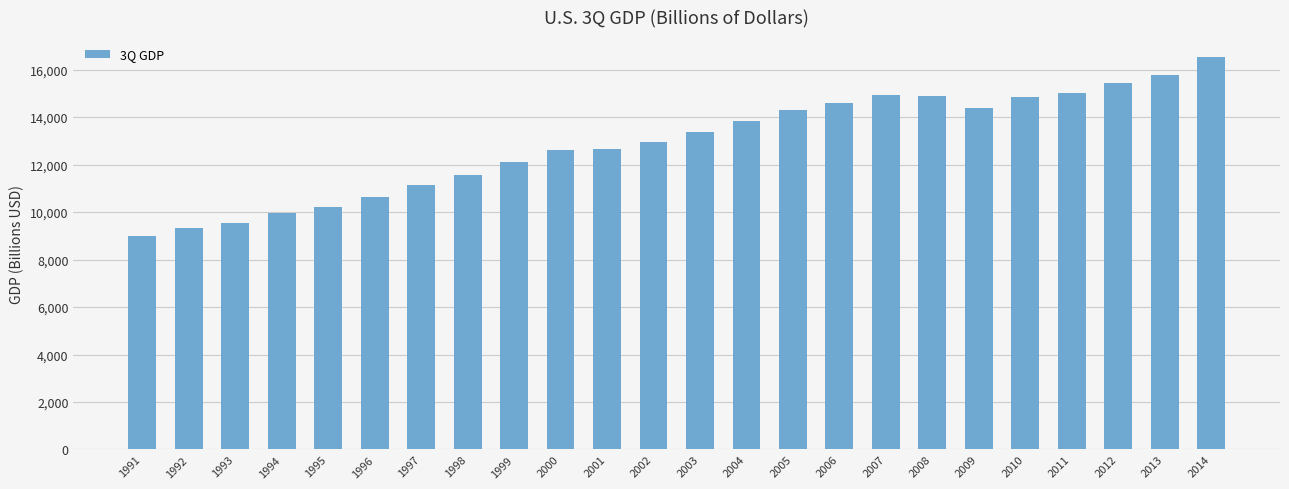

What is the minimum value shown in the chart?

8977.3